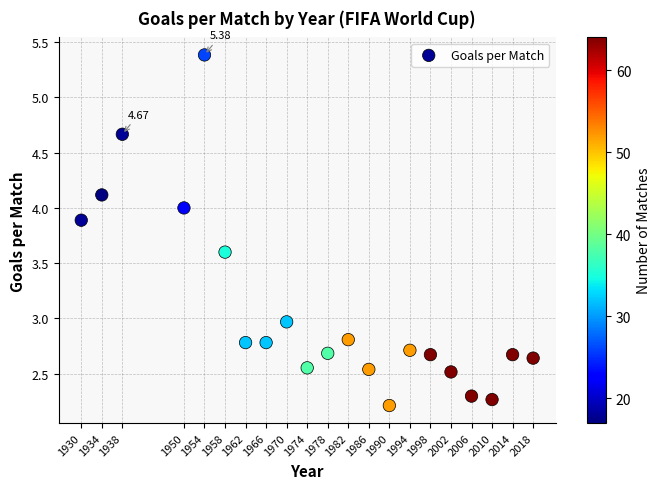

What is the range of X values (max minus min)?

88.0